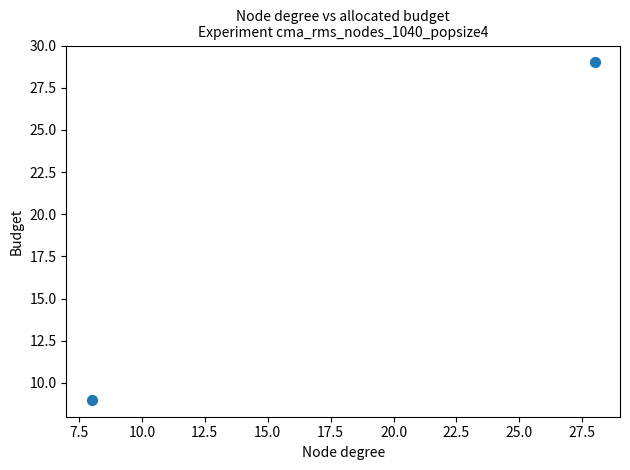

What is the range of X values (max minus min)?

20